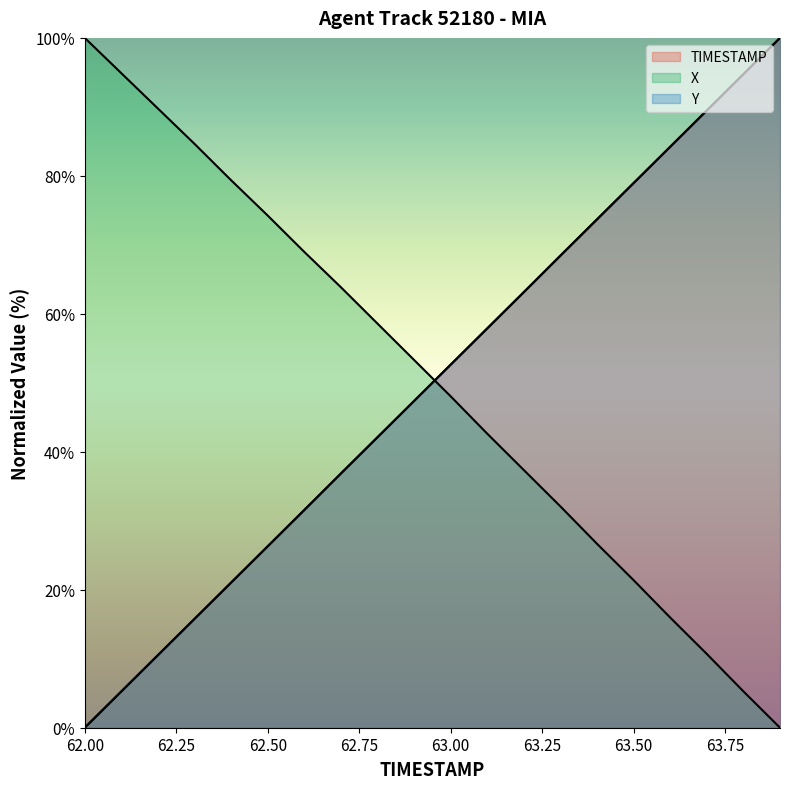

The value of TIMESTAMP at 63.5 is 78.9. True or false?

True